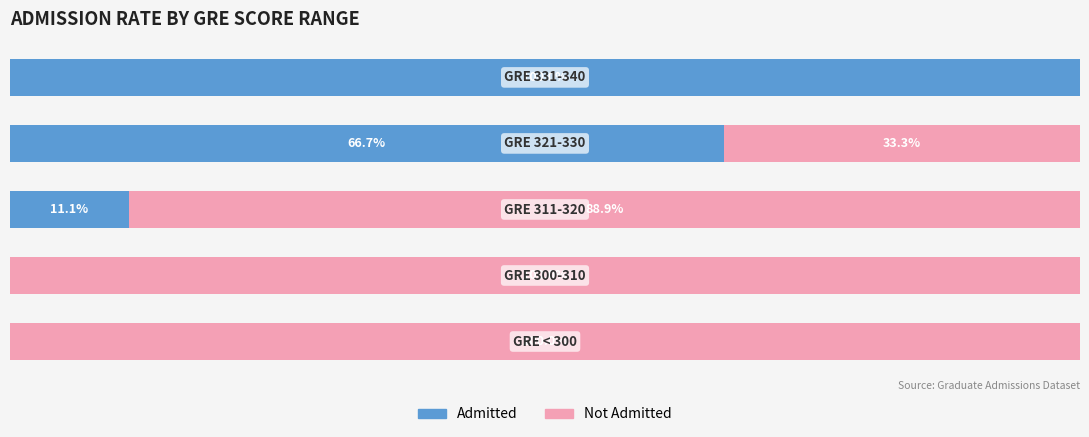

What are all the series names shown in the legend?

Admitted, Not Admitted